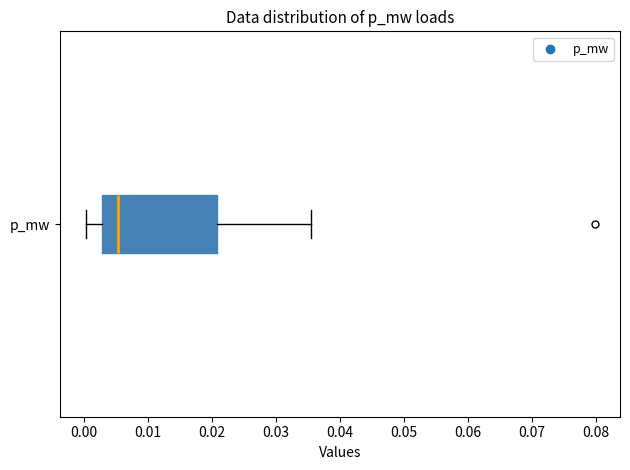

Read this box plot against the x-axis: the position of the median line, the range covered by the box, and the ends of both whiskers. The values are not printed on the chart, so give them approximately, as read against the axis.

median 0.005, box 0.003 to 0.021, whiskers 0.000 to 0.035